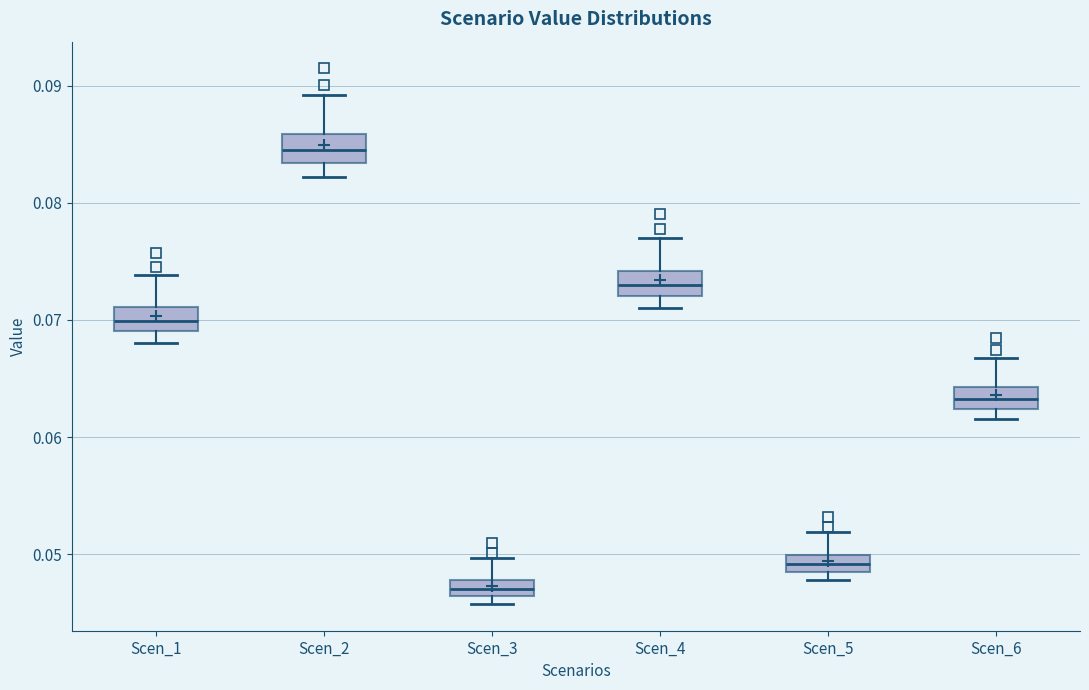

Where is the upper edge of the box for Scen_3 on the y-axis? The values are not printed on the chart, so give them approximately, as read against the axis.

0.048